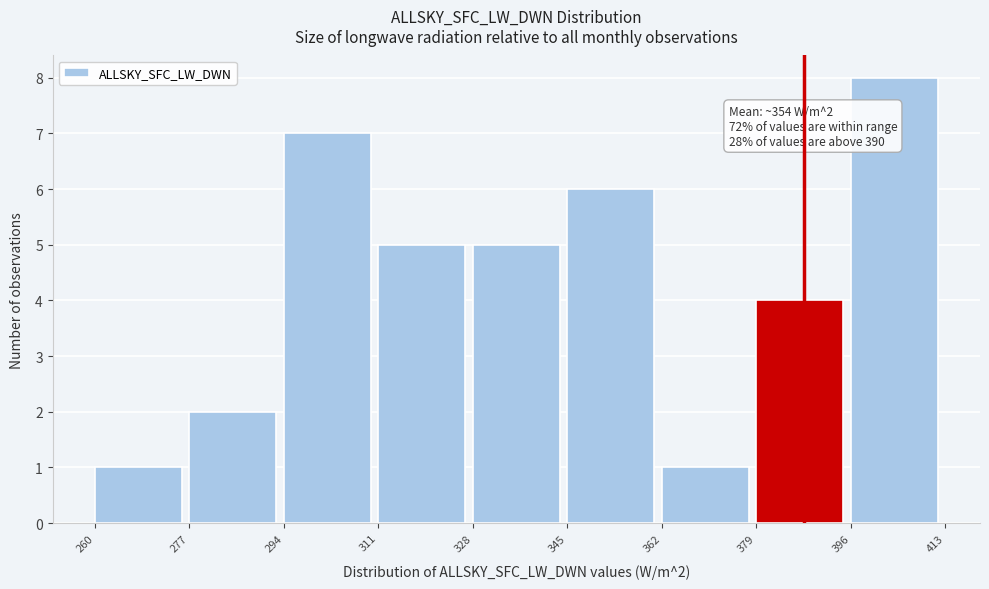

Over which range of the x-axis is the bar tallest?

396 to 413